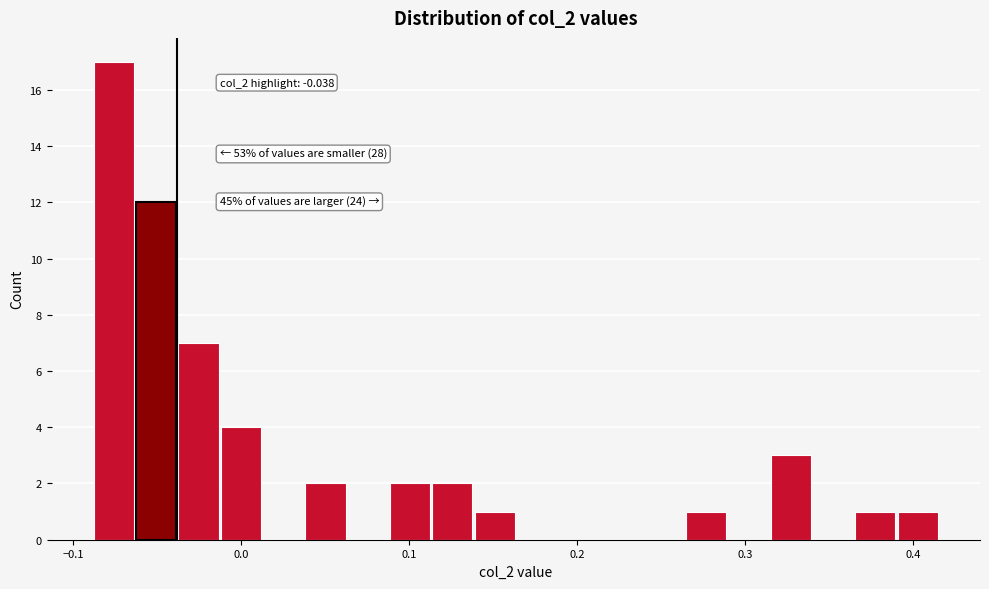

Around what value on the x-axis is the tallest bar? Give the approximate position of its centre, as read against the axis.

-0.08